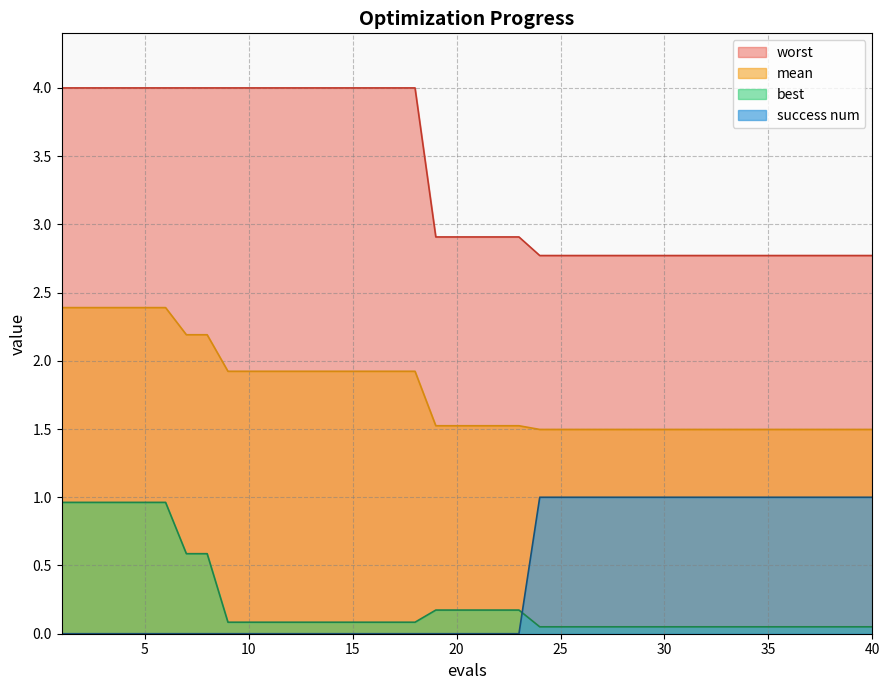

True or false: worst has more than 1 points higher than both neighbors.

False